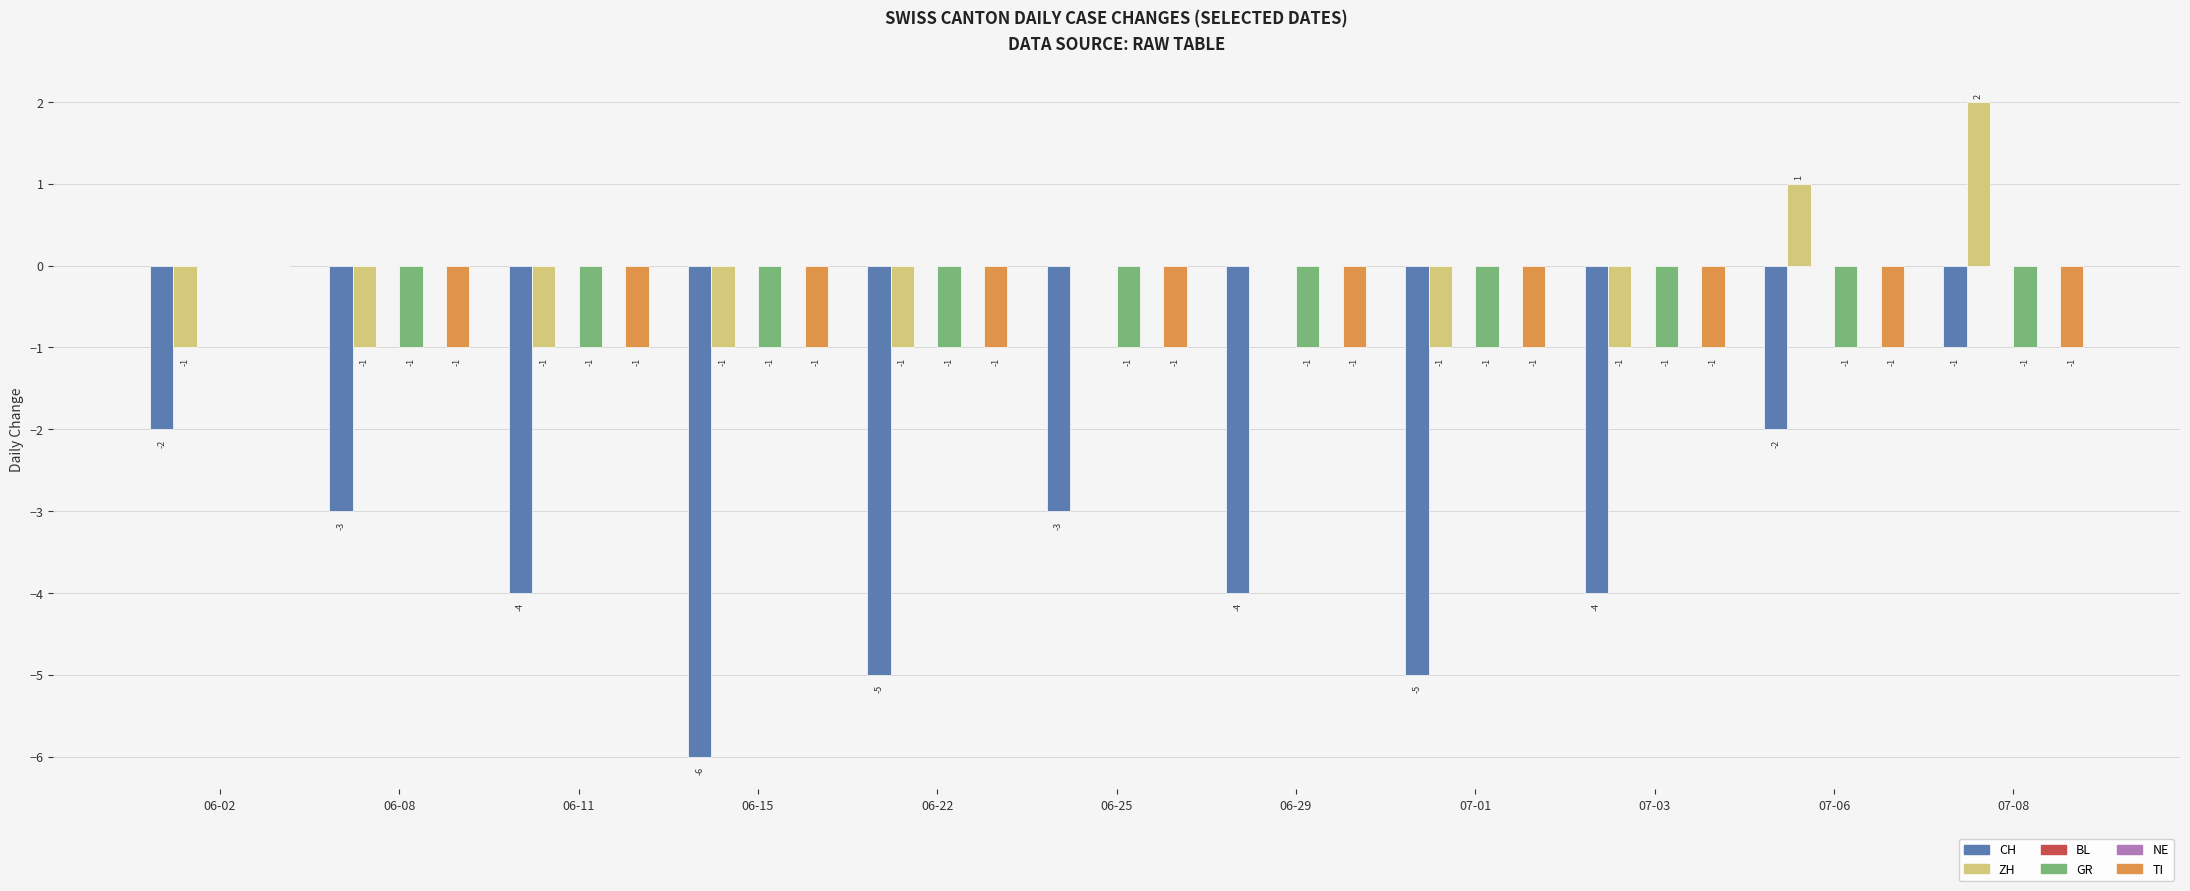

Which series has the largest total across all categories?

BL